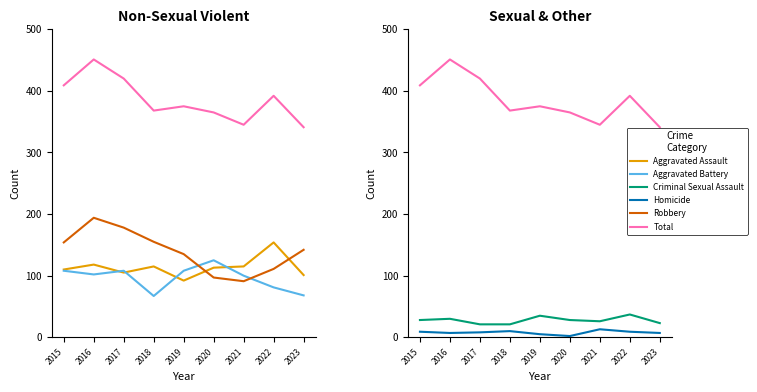

At which category does Aggravated Battery reach its first local valley?

2016